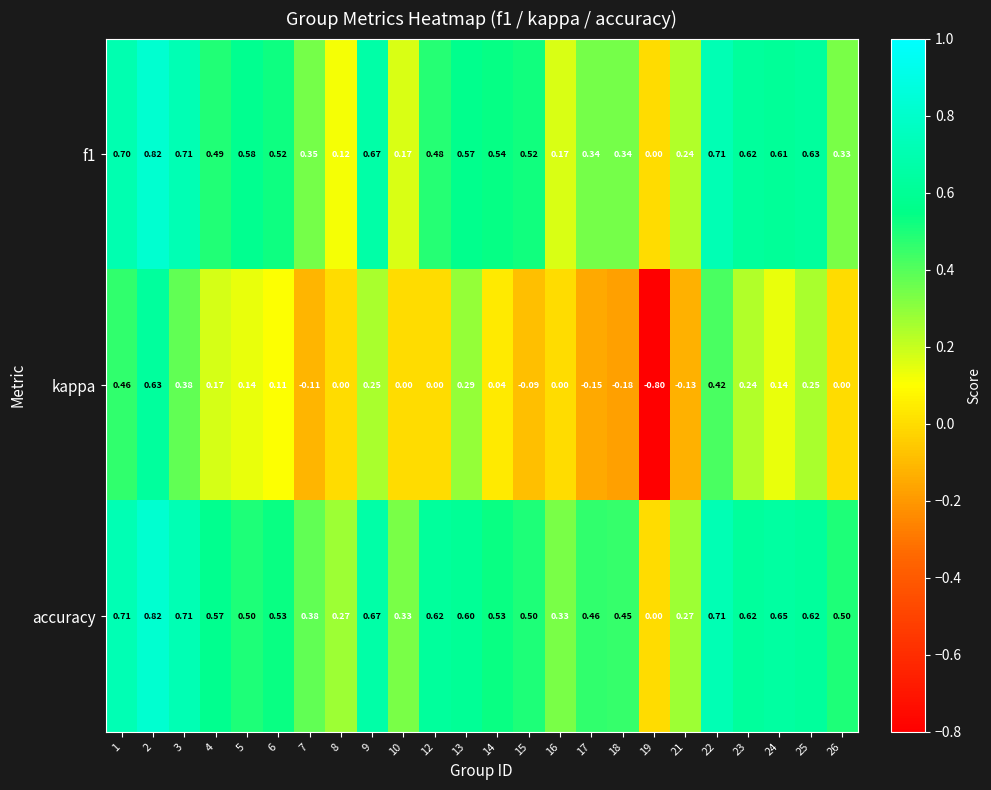

How many distinct data groups are displayed?

3